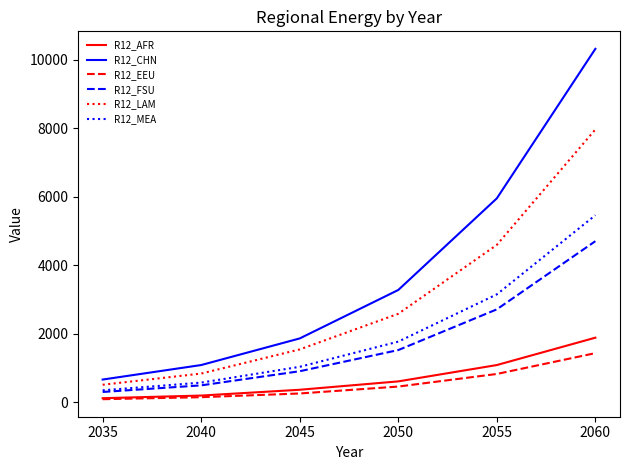

Does the chart display data point markers on the line(s)?

No